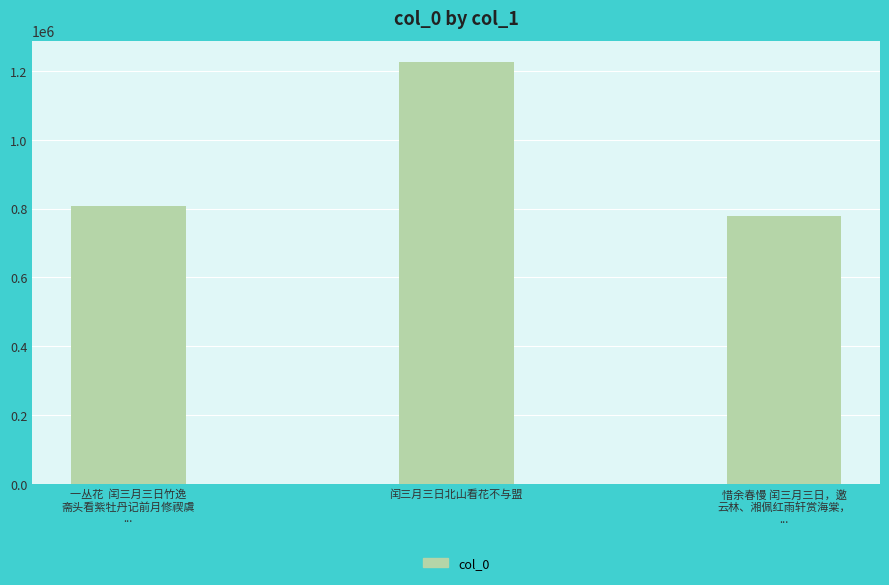

What is the label of the 3rd bar from the right?

一丛花  闰三月三日竹逸
斋头看紫牡丹记前月修禊虞
...